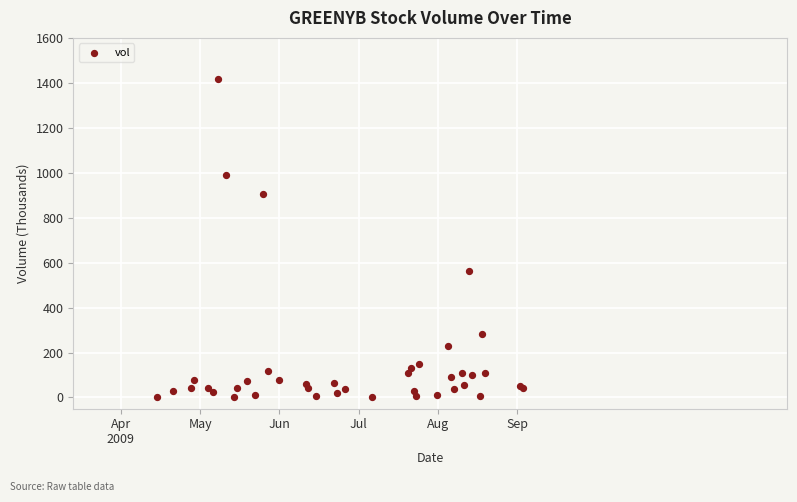

What Y value in the scatter plot is closest to 709?

564.4